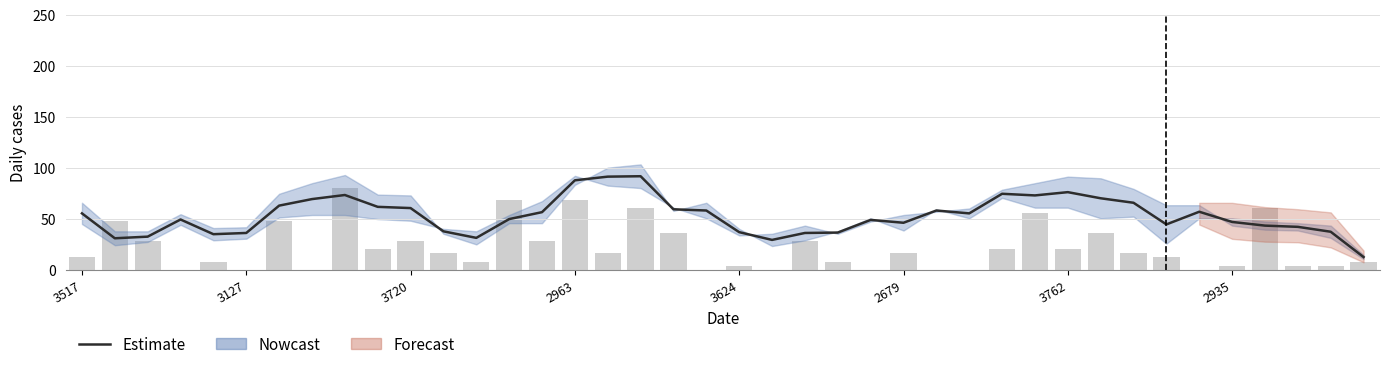

What is the label of the 30th bar from the left?

29